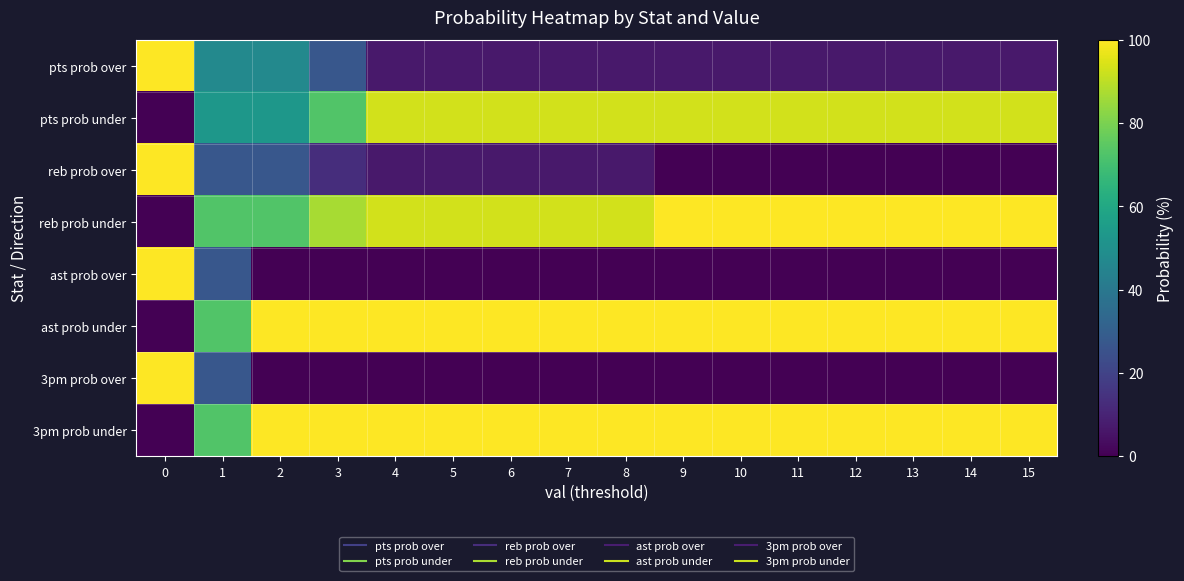

What is the greatest value displayed?

100